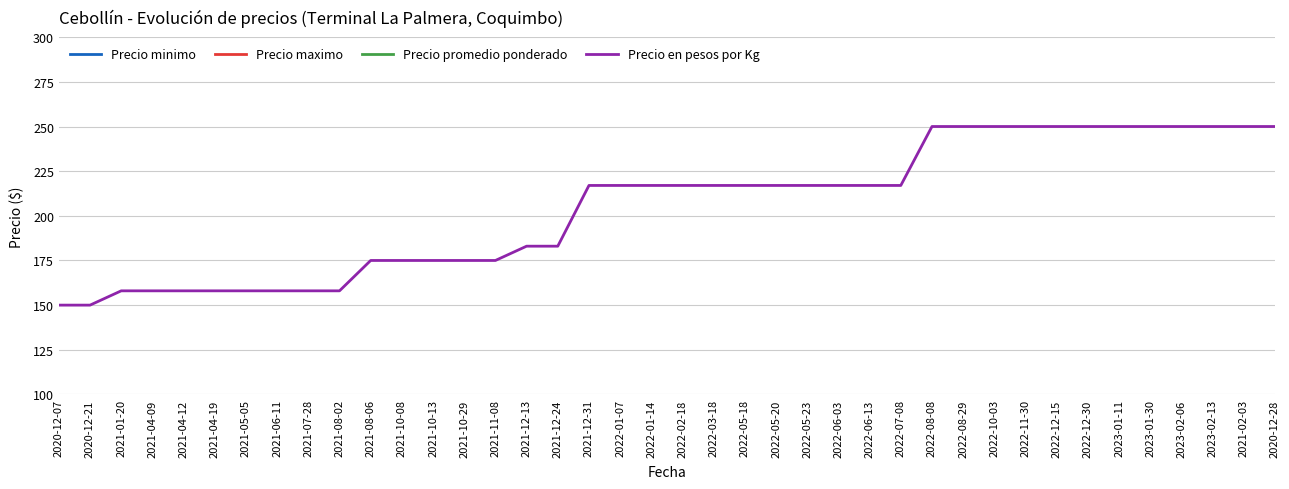

At how many categories does at least one series exceed 1589?

12